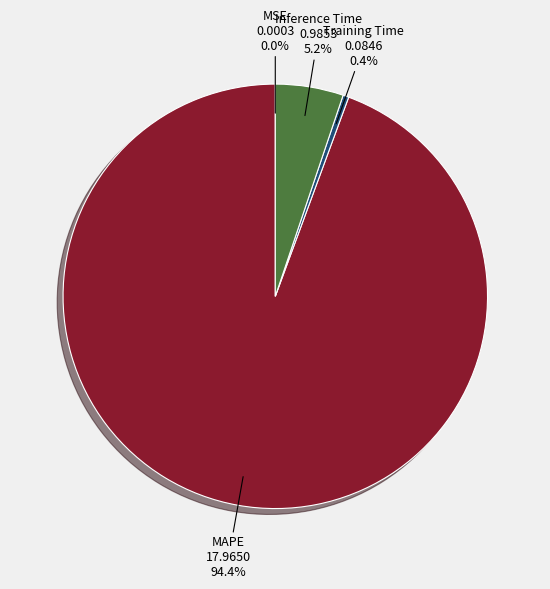

The MAPE slice represents 94% of the pie. True or false?

True